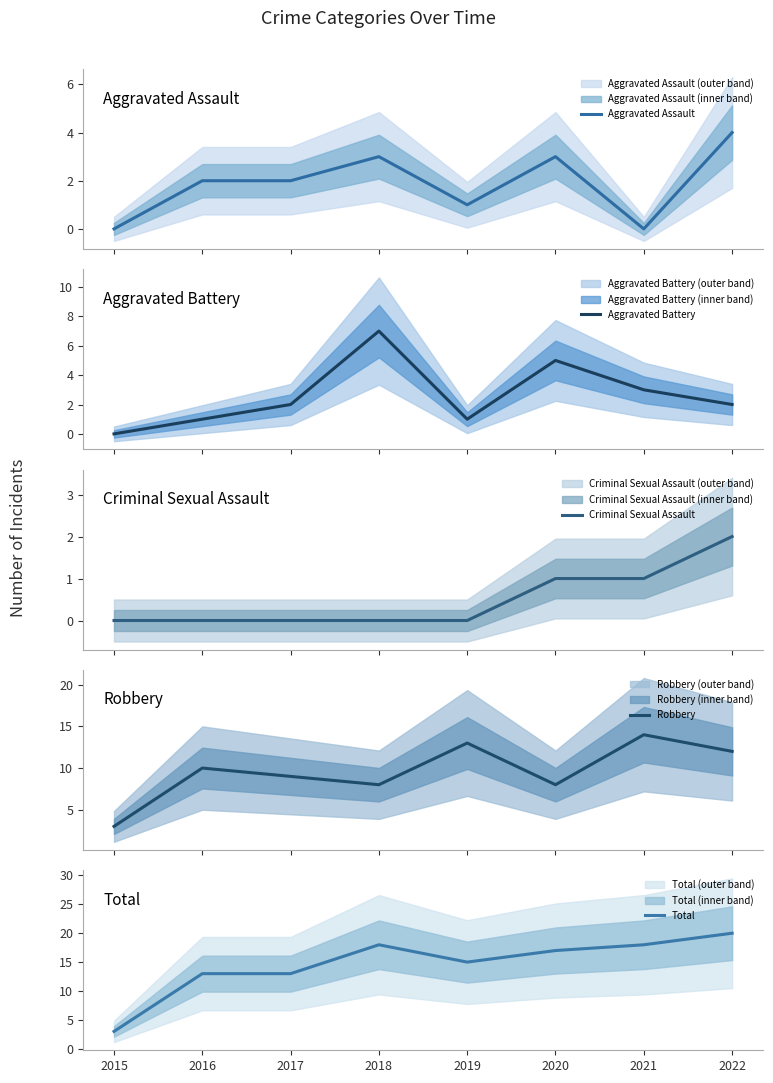

How many positive values does the Aggravated Battery series have?

7